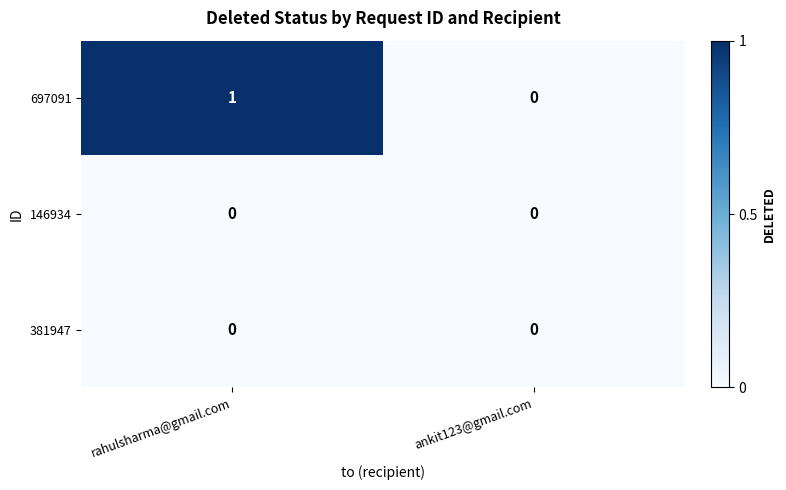

What is the spread (max minus min) of values at rahulsharma@gmail.com?

1